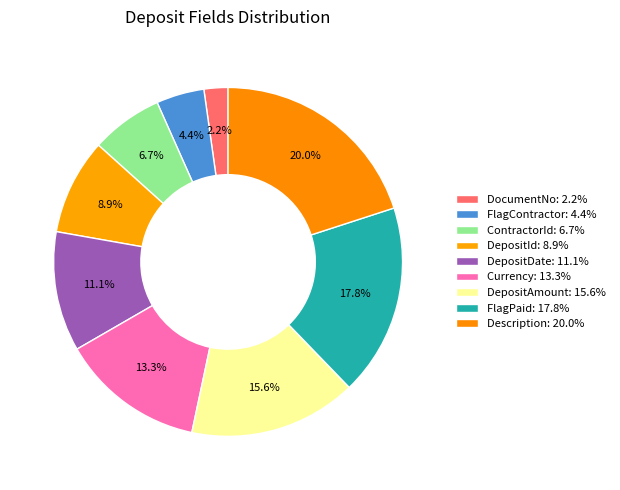

What is the total percentage of DocumentNo and Description?

22.2%